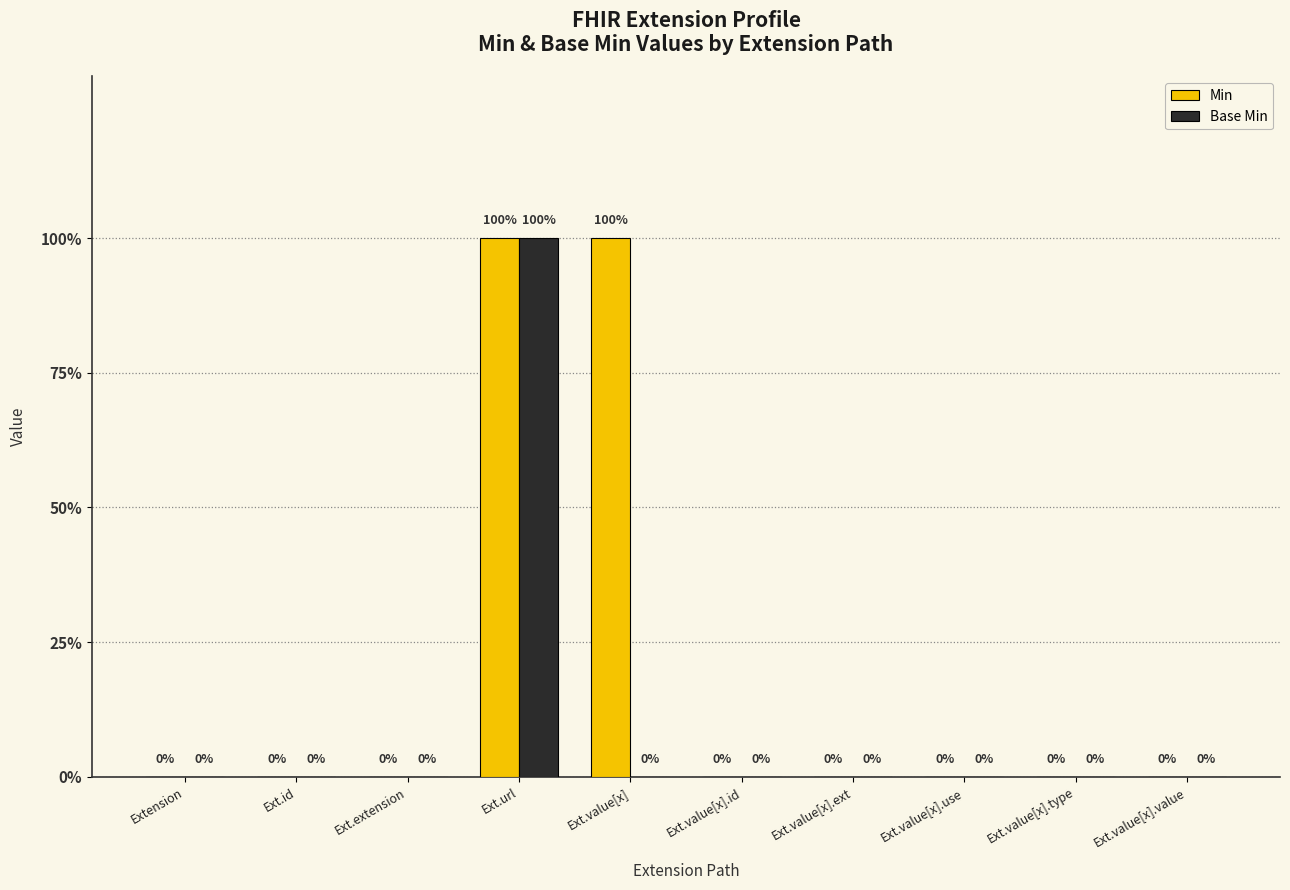

Reading left to right, list all the values displayed in this chart.

Min: 0	0	0	1	1	0	0	0	0	0
Base Min: 0	0	0	1	0	0	0	0	0	0